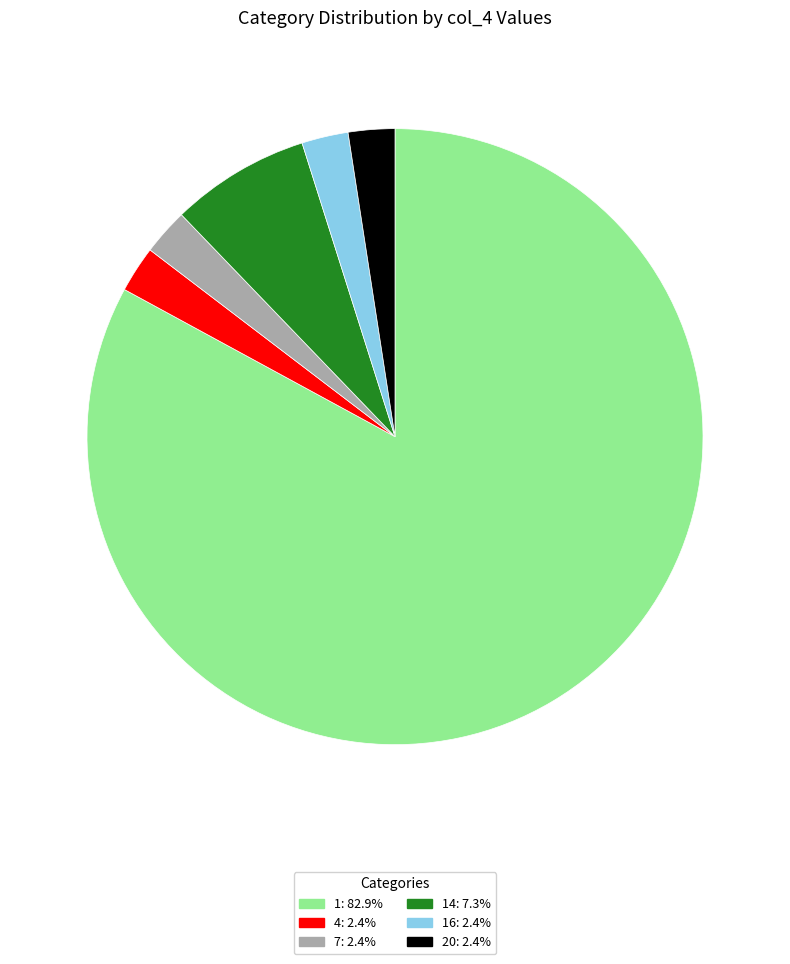

Is there any slice that represents more than half of the pie?

Yes